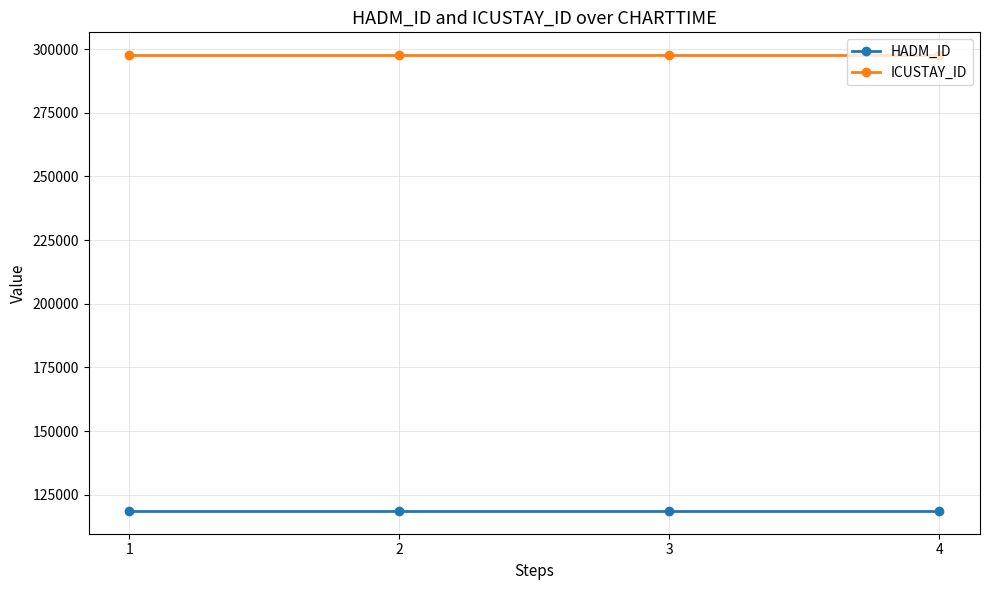

Does the chart have visible grid lines?

Yes